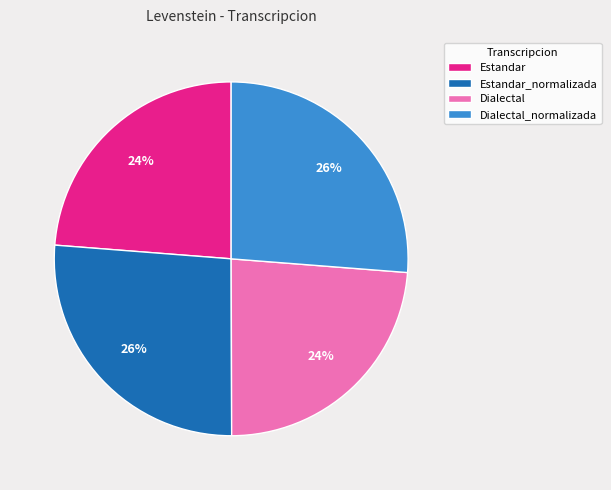

To the nearest percent, what percentage of the pie is Dialectal?

24%